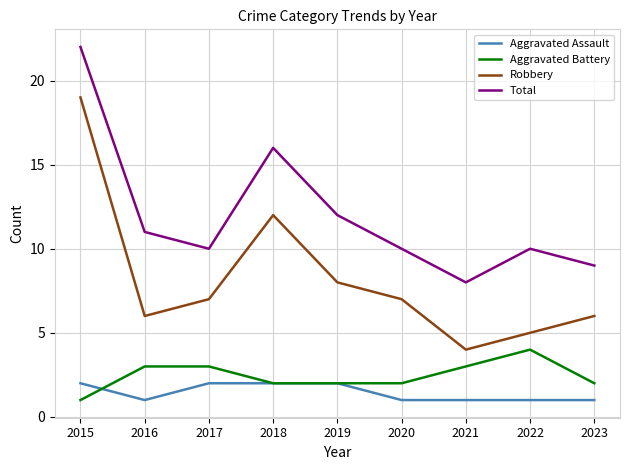

Which category has the lowest value in the Total series?

2021